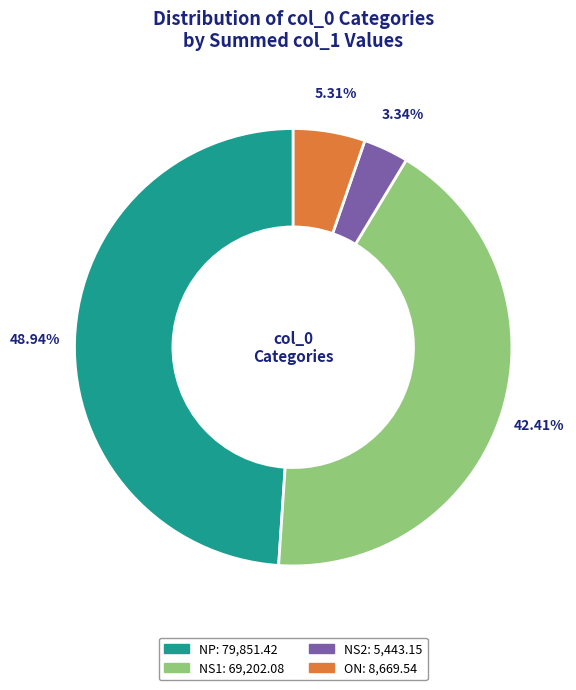

How many slices are in this pie chart?

4